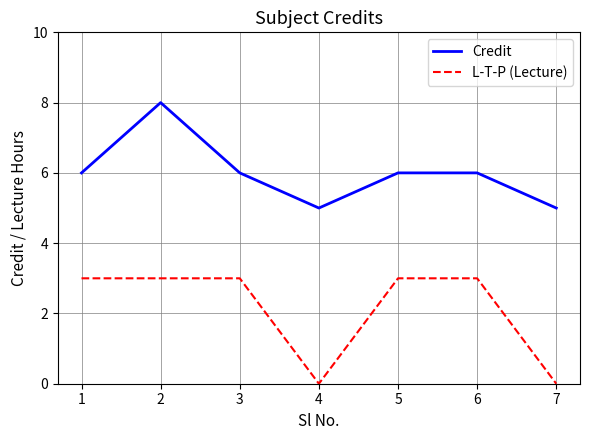

At which category is the sum across all series the highest?

2